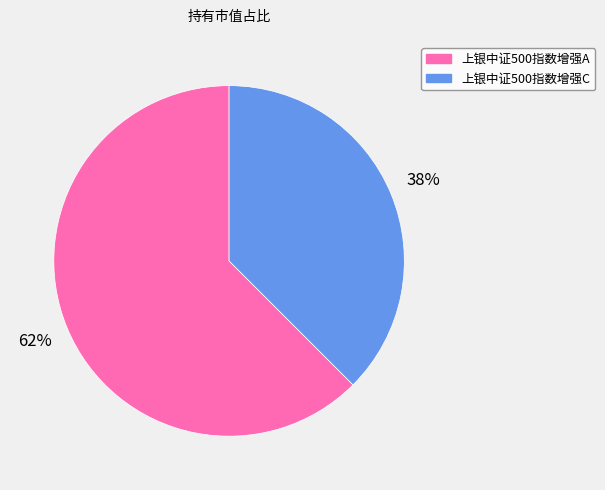

Is there any slice that represents more than half of the pie?

Yes